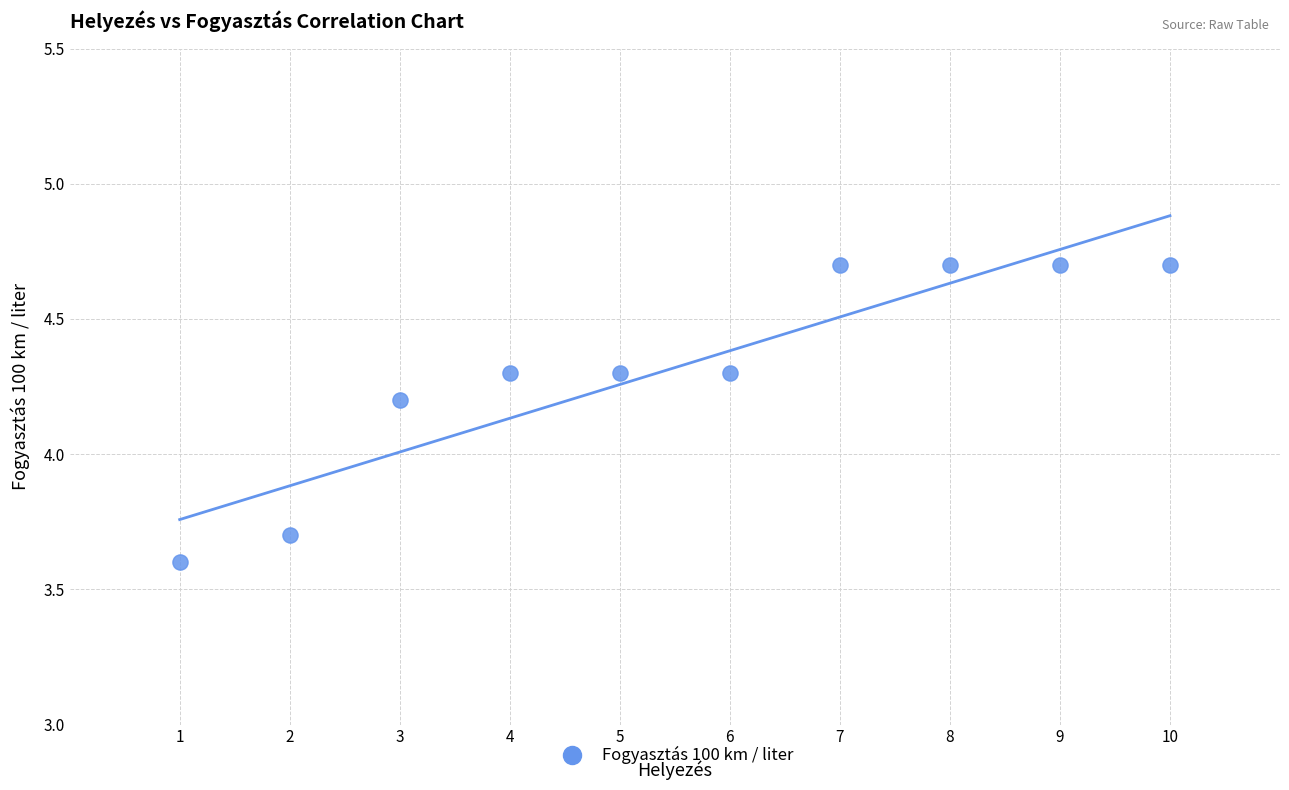

What Y value in the scatter plot is closest to 4?

4.2